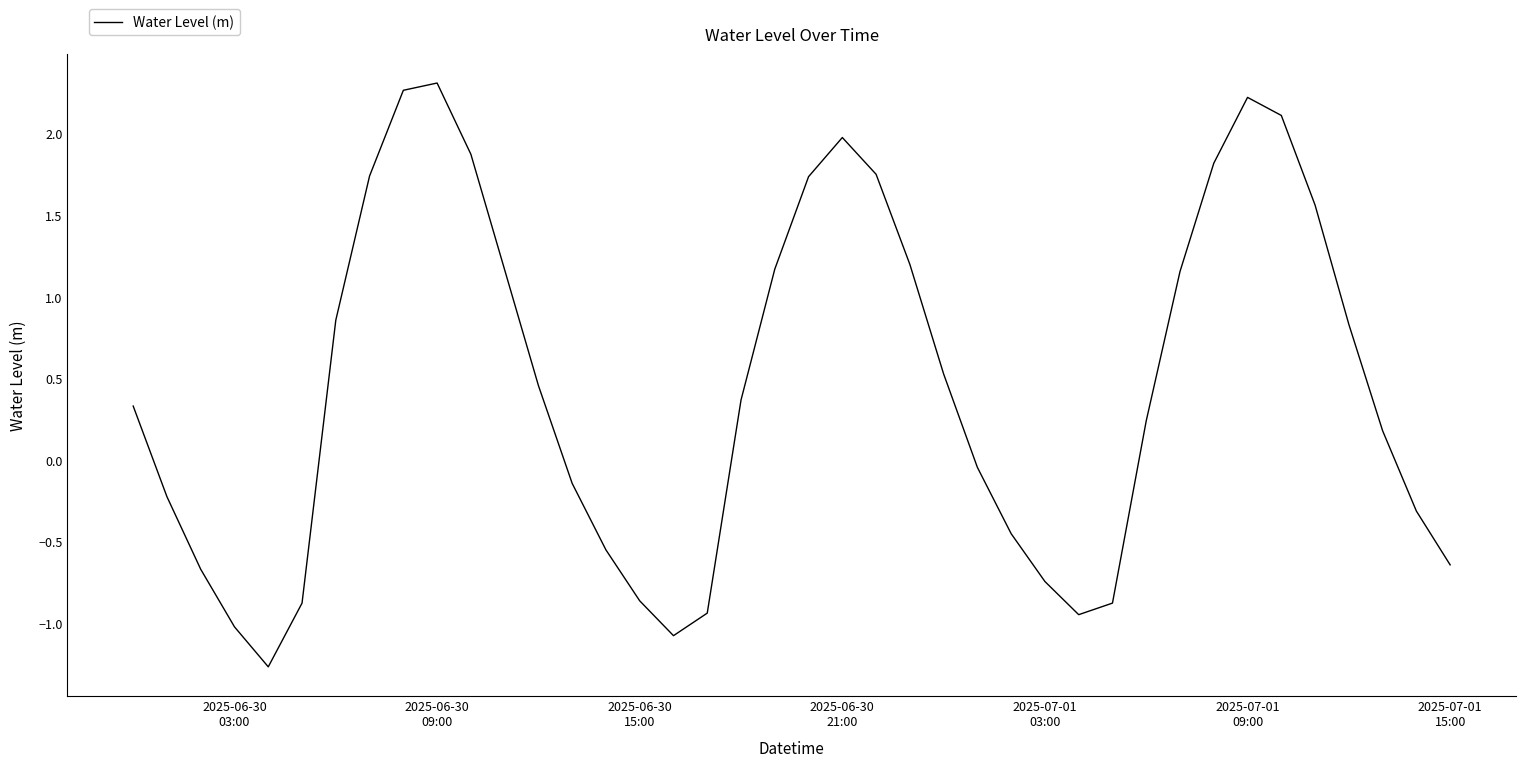

What is the maximum value shown in the chart?

2.3